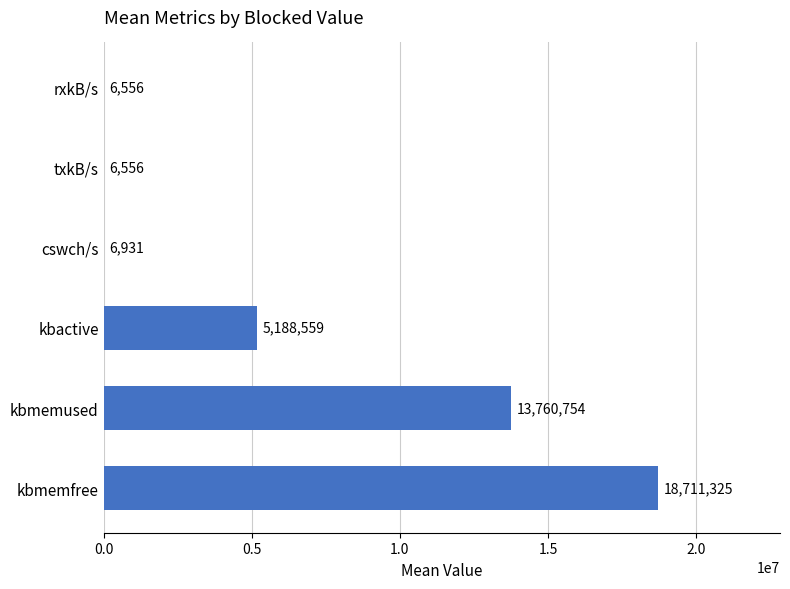

Read the value at kbmemfree.

18711325.6